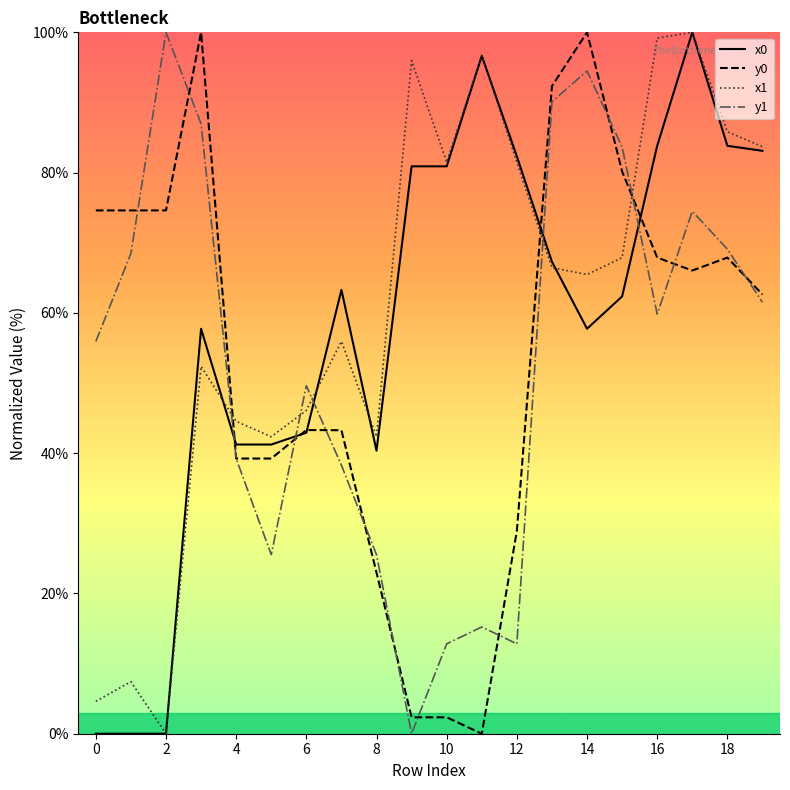

True or false: x0 and y1 intersect in this chart.

True